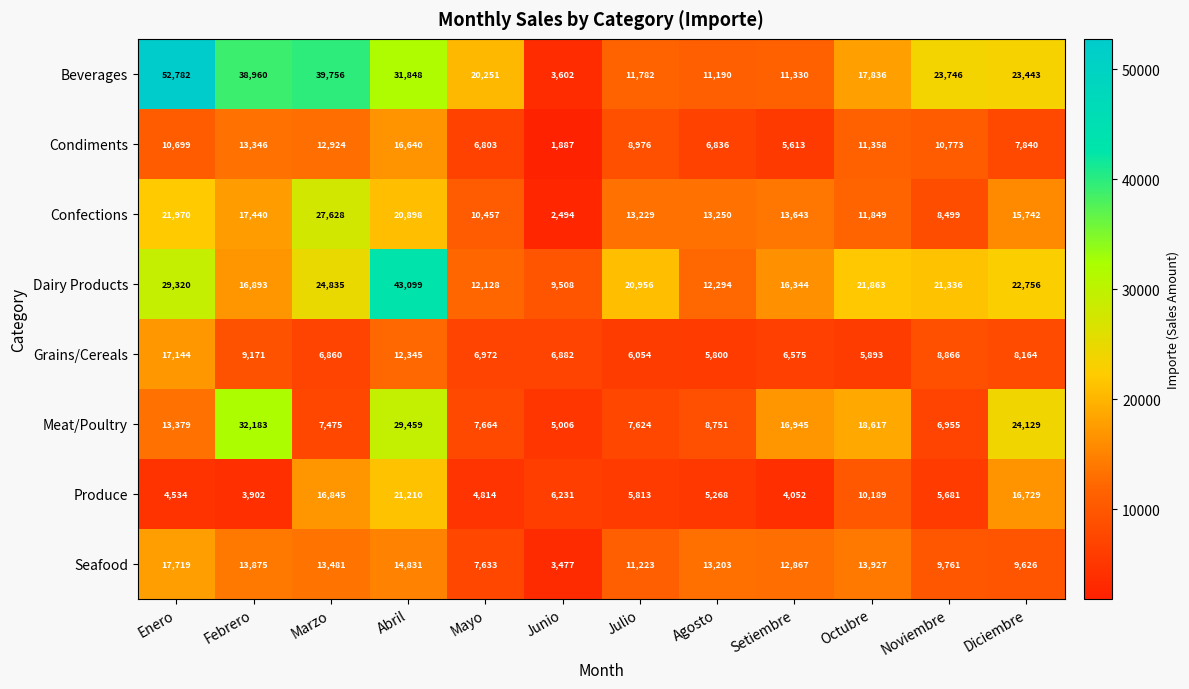

What is the difference between the maximum and minimum values in the Confections series?

25134